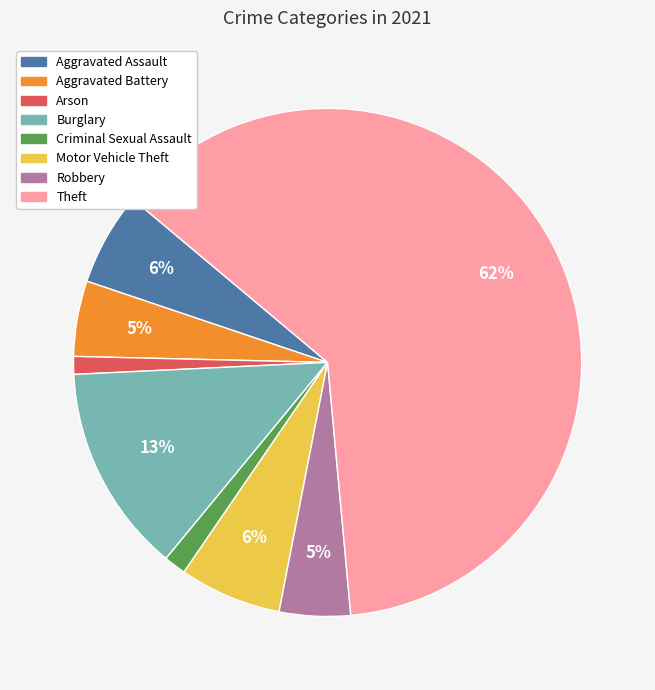

How many slices are in this pie chart?

8